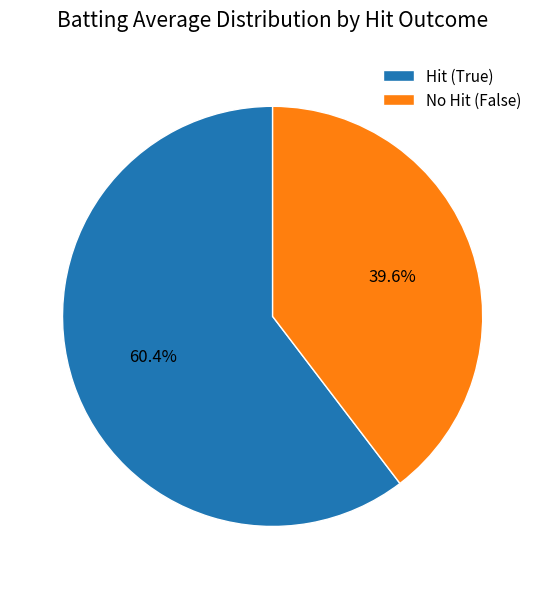

To the nearest percent, what is the difference between the largest and smallest slice percentages?

21%